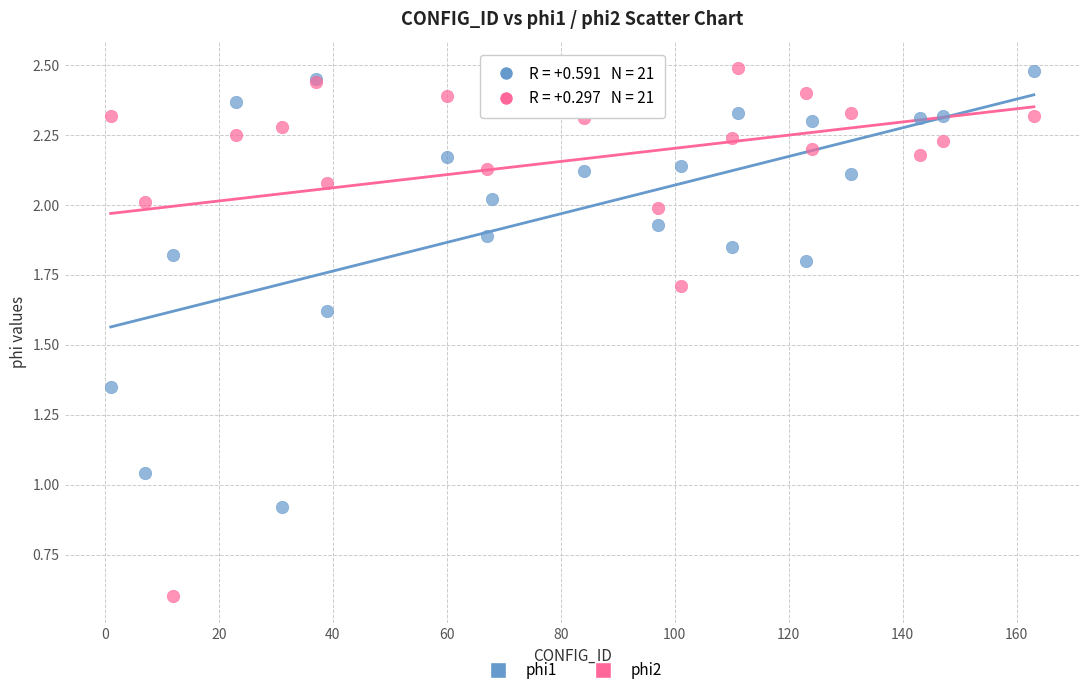

Which series has the largest Y range (max minus min)?

phi2